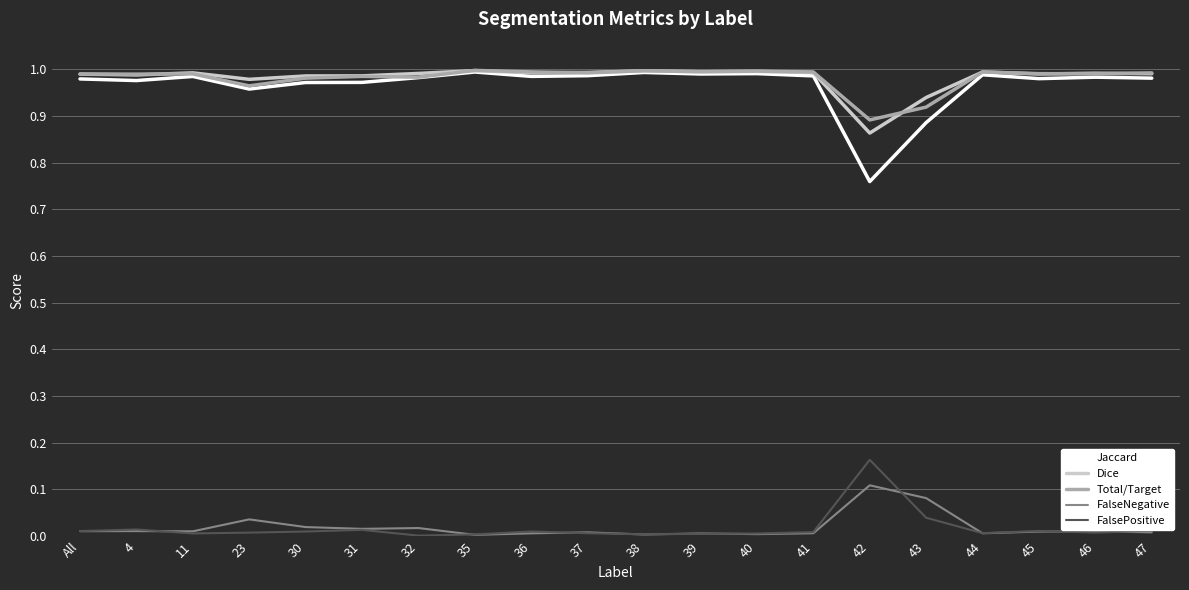

True or false: FalsePositive and Dice intersect in this chart.

False